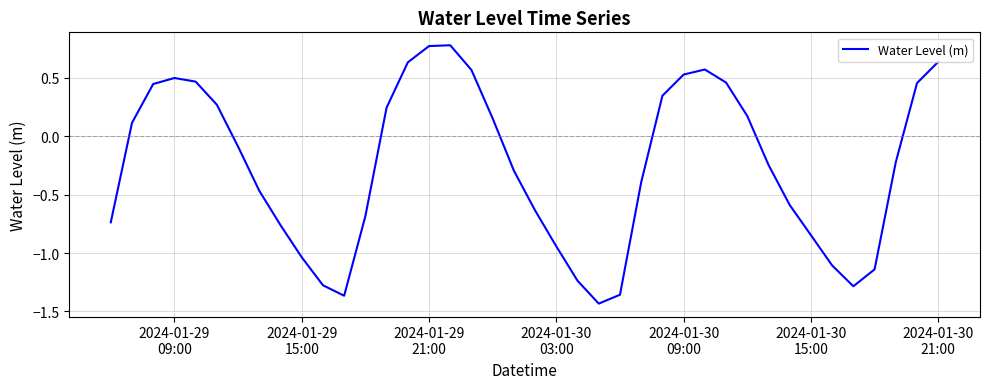

What is the difference between the maximum and minimum values?

2.2